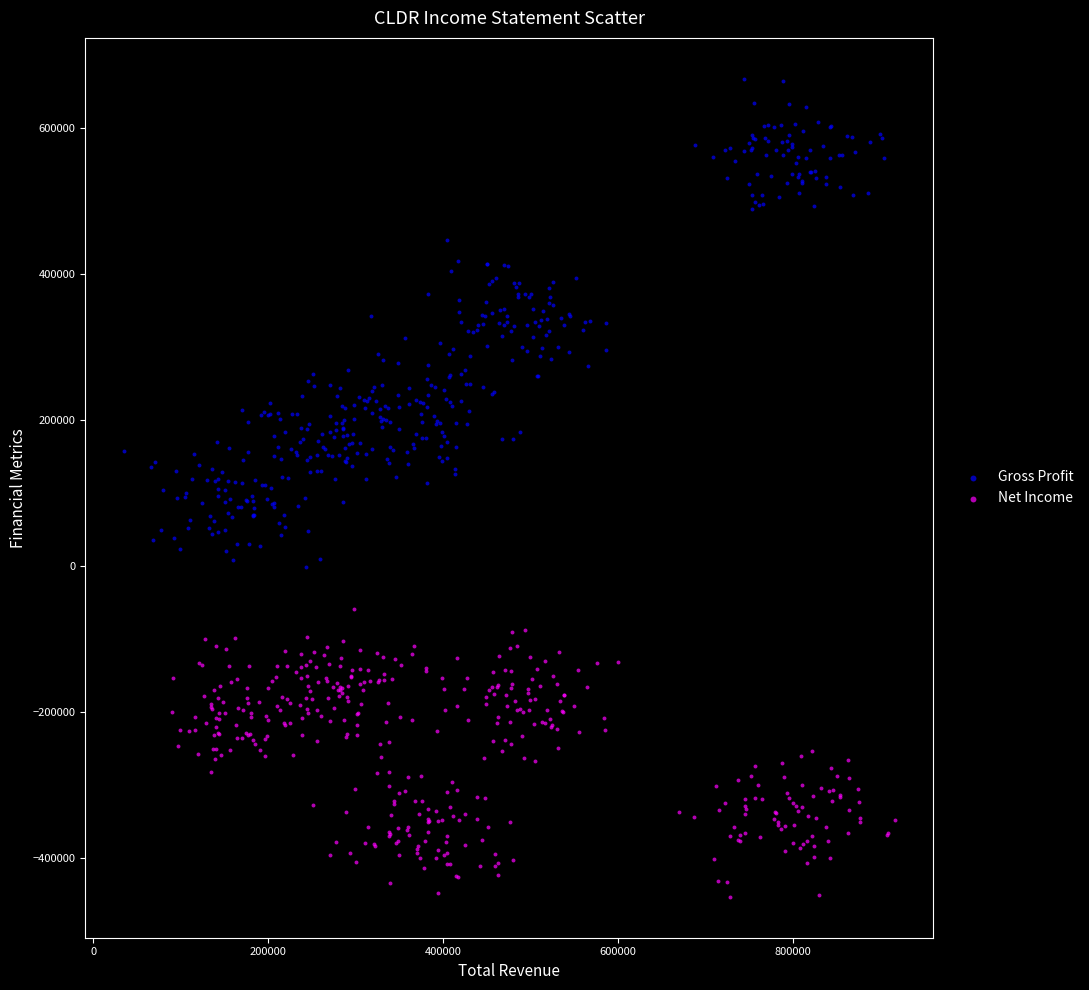

Which series has the largest Y range (max minus min)?

Gross Profit